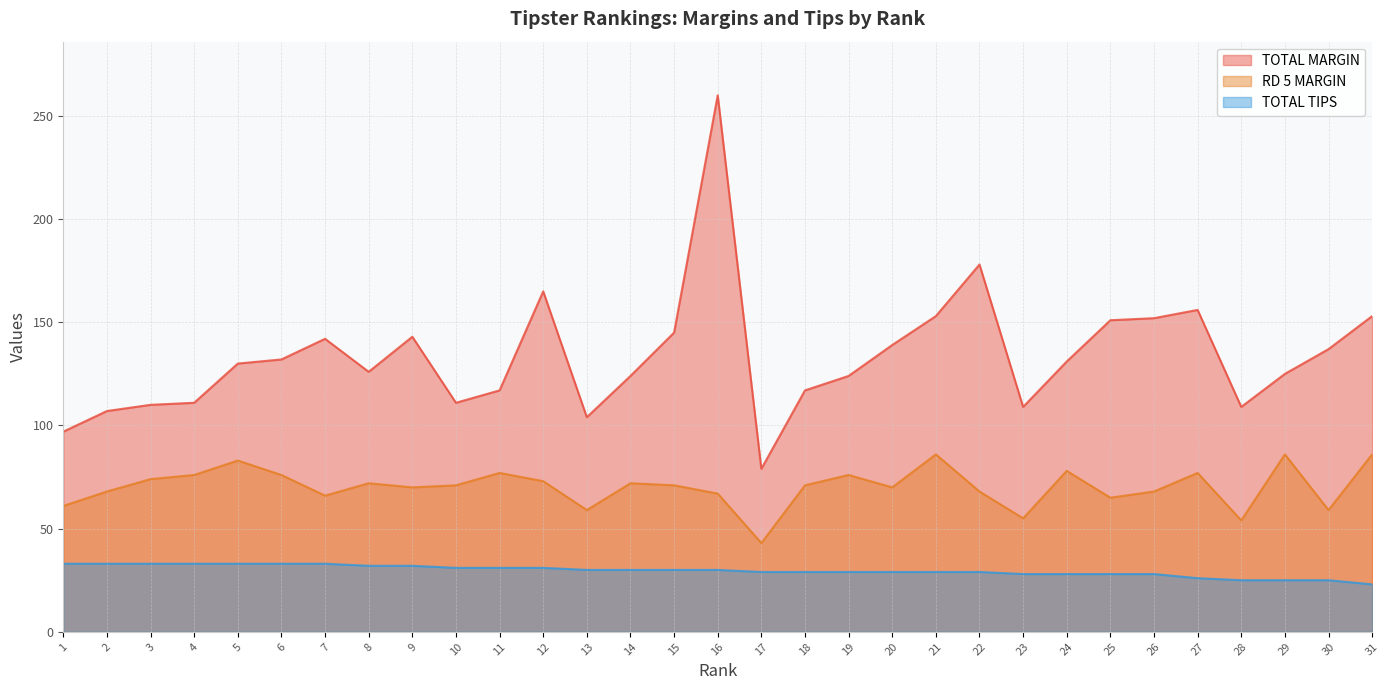

Does the chart display data point markers on the line(s)?

No